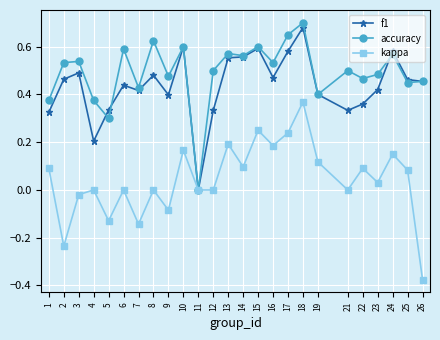

Which category has the lowest value in the kappa series?

26